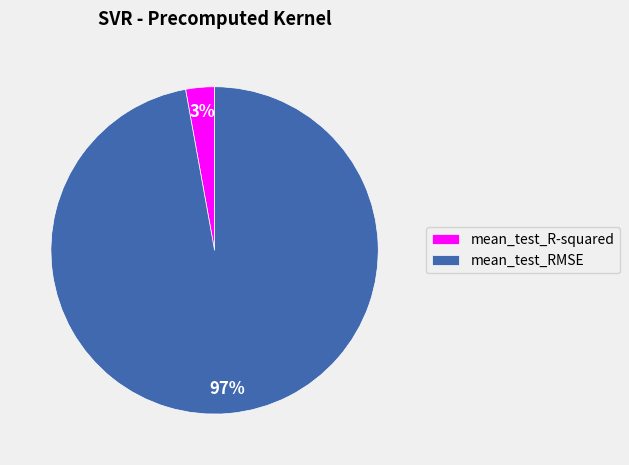

What percentage is the mean_test_R-squared slice, to the nearest percent?

3%